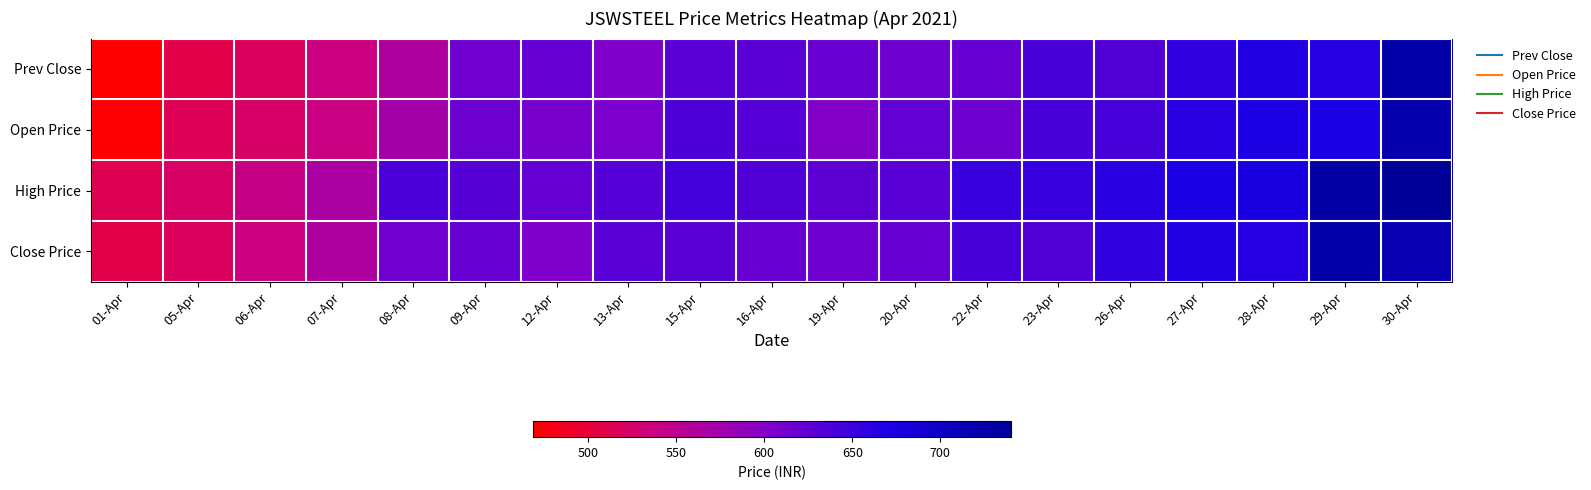

Rank the series at 05-Apr from highest to lowest value.

High Price, Close Price, Open Price, Prev Close